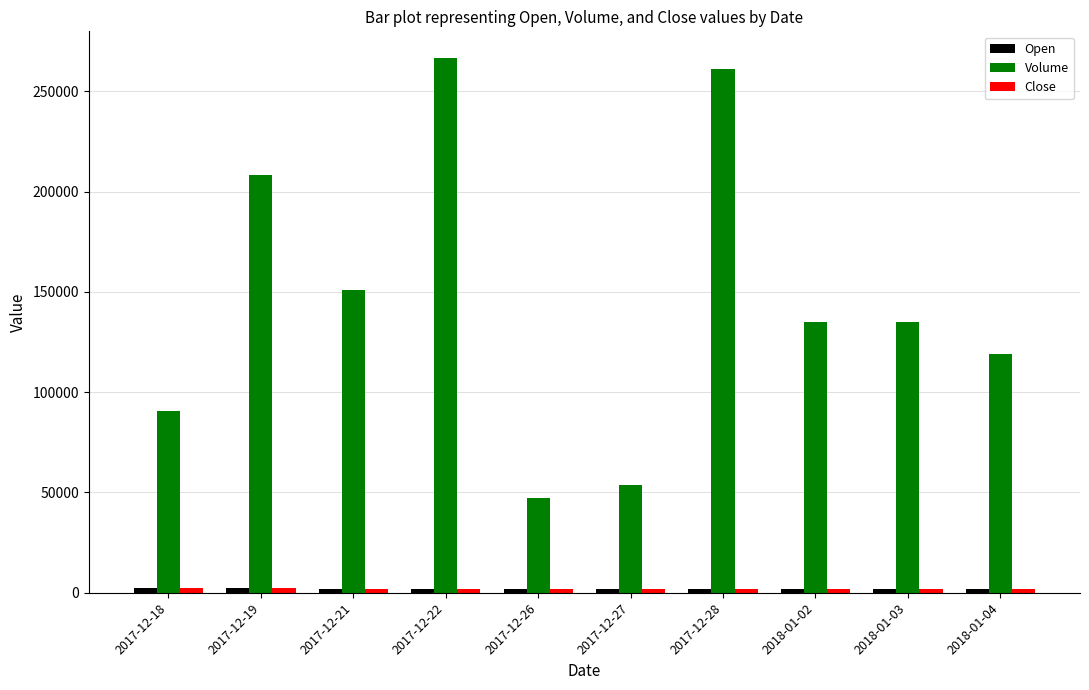

True or false: Volume has a value of 134947 at 2018-01-03.

True